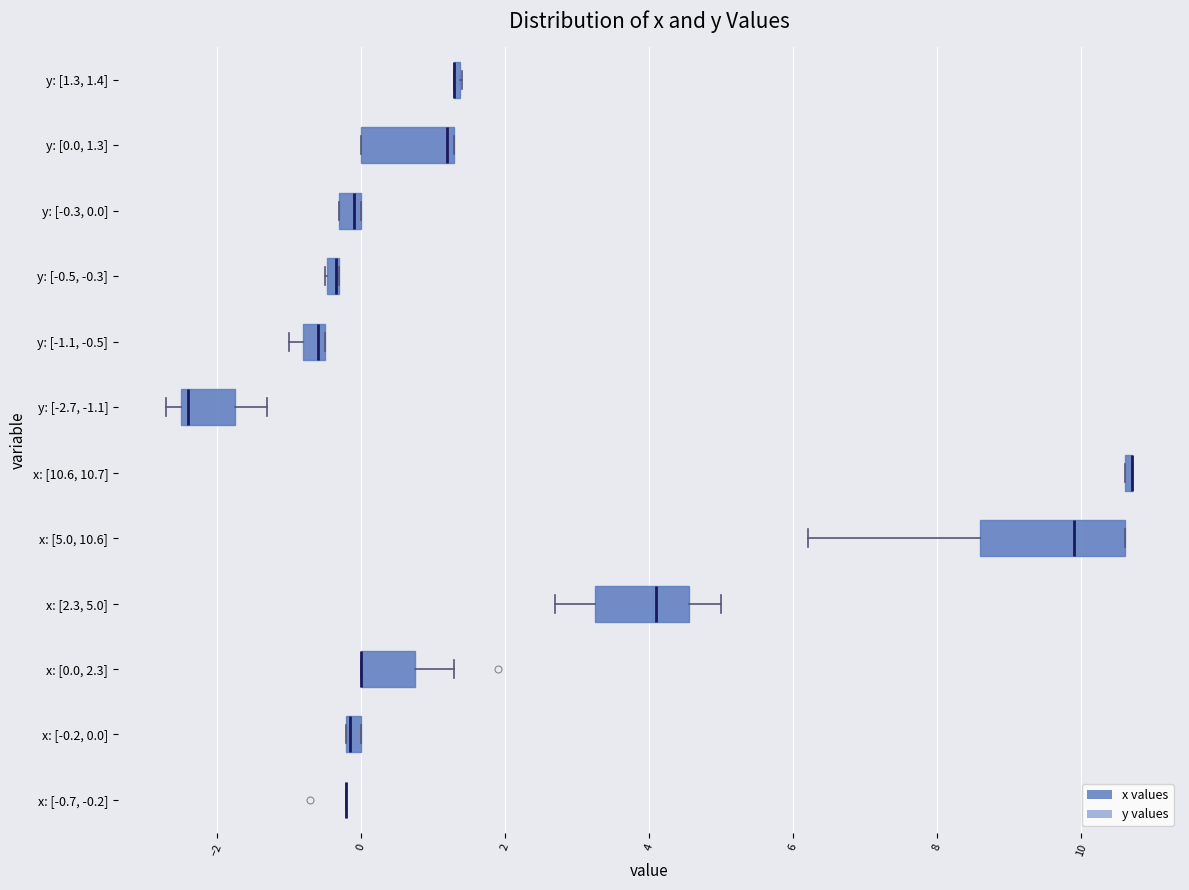

Which box is the widest, from its left edge to its right edge?

x: [5.0, 10.6]